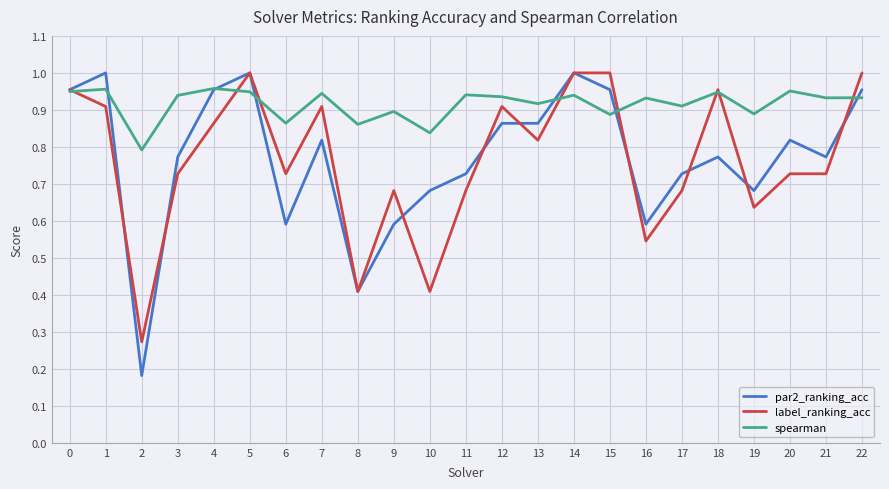

What is the total value across all series at 1?

2.9